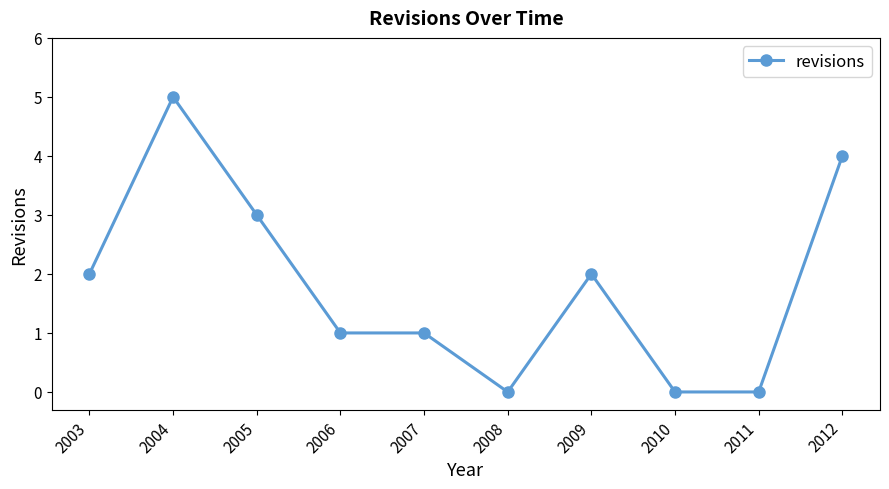

The chart shows a value of 0 at 2008. True or false?

True